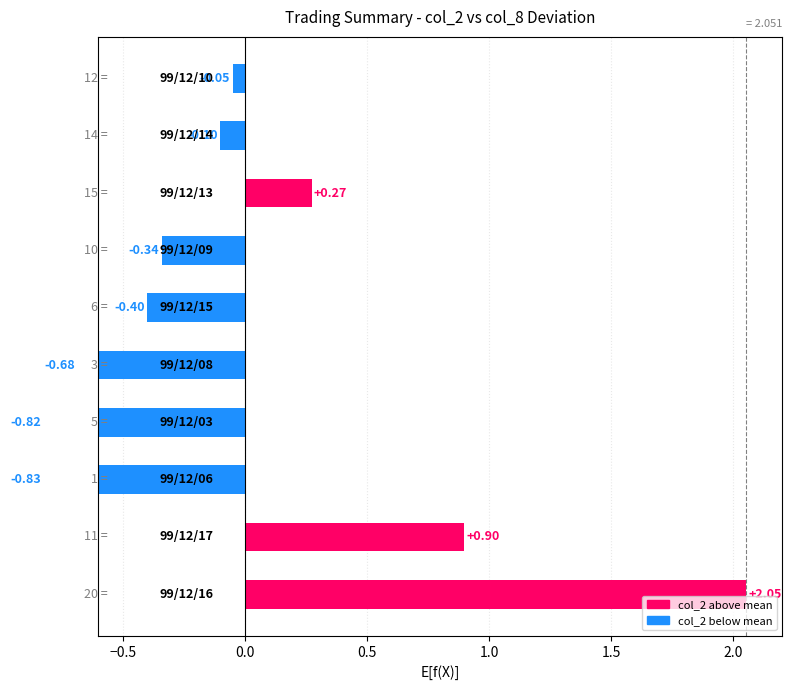

Are the bars grouped side by side (vs. stacked)?

No